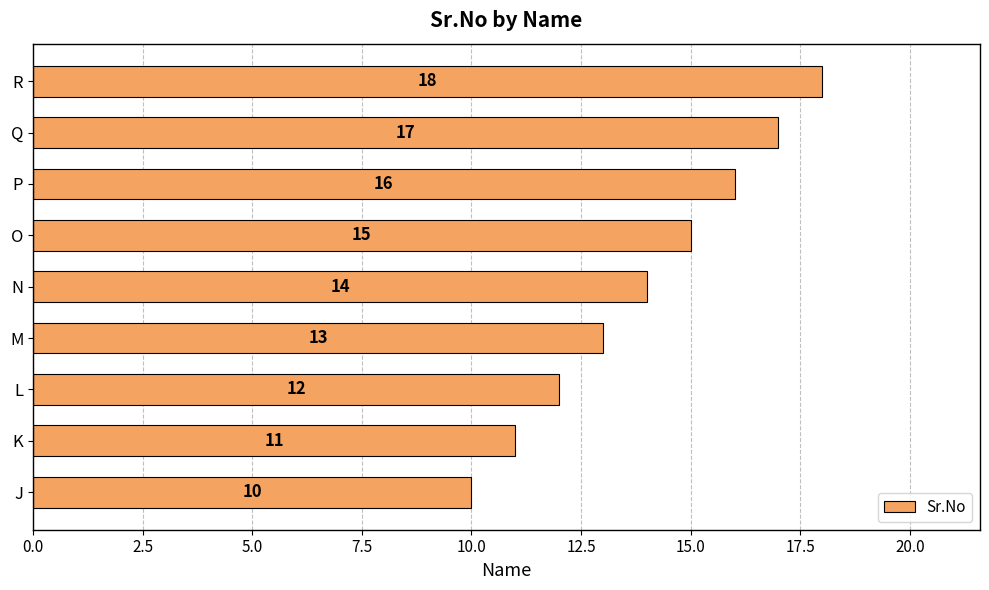

What is the smallest value displayed?

10